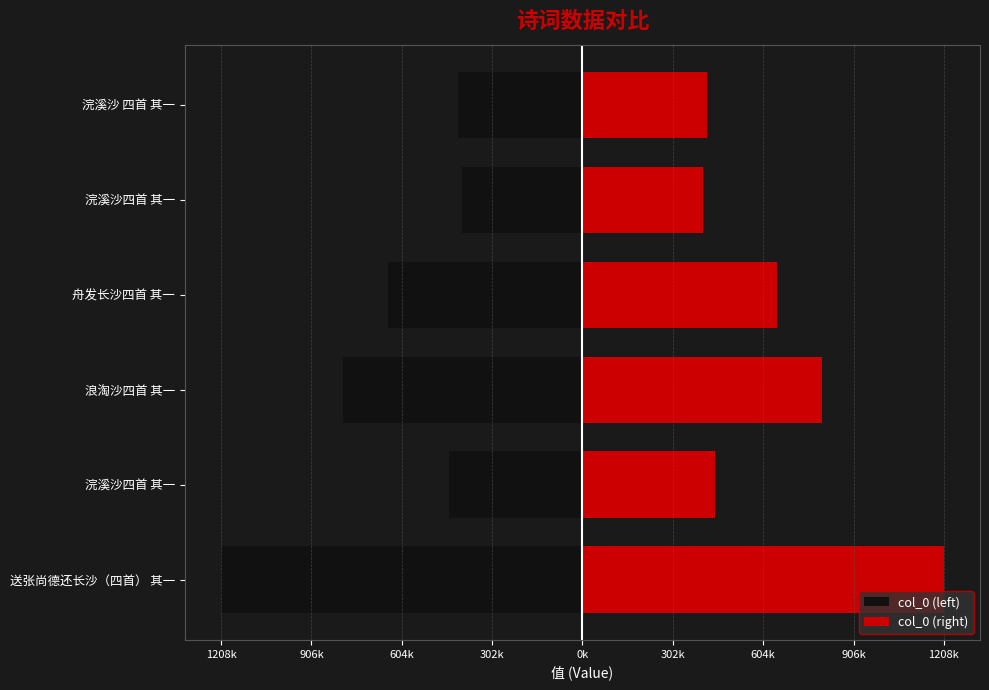

How many values in the col_0 (left) series exceed -444878?

2